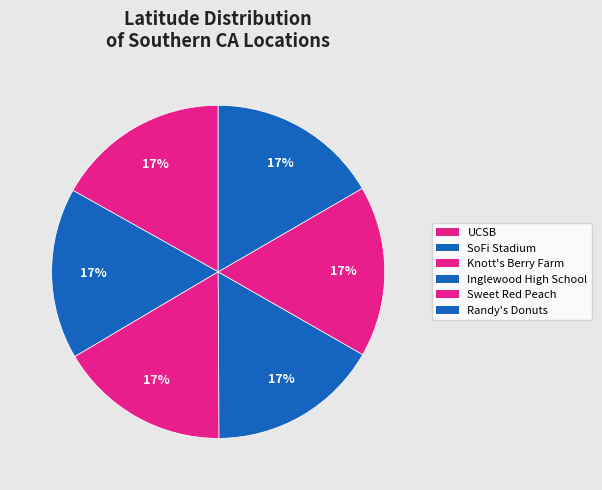

To the nearest percent, what portion does UCSB represent?

17%